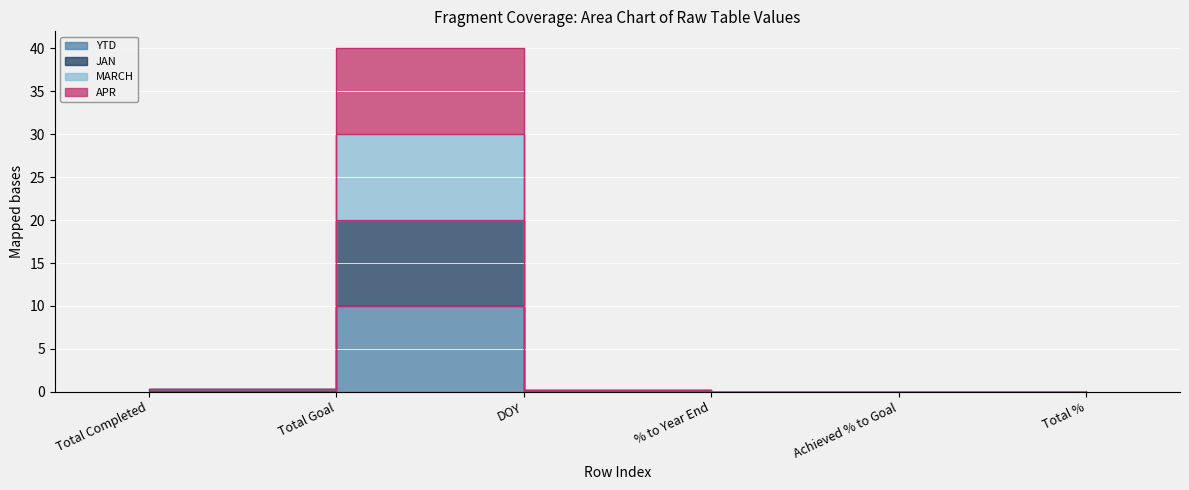

List the series in order of their overall mean, highest first.

MARCH, APR, JAN, YTD